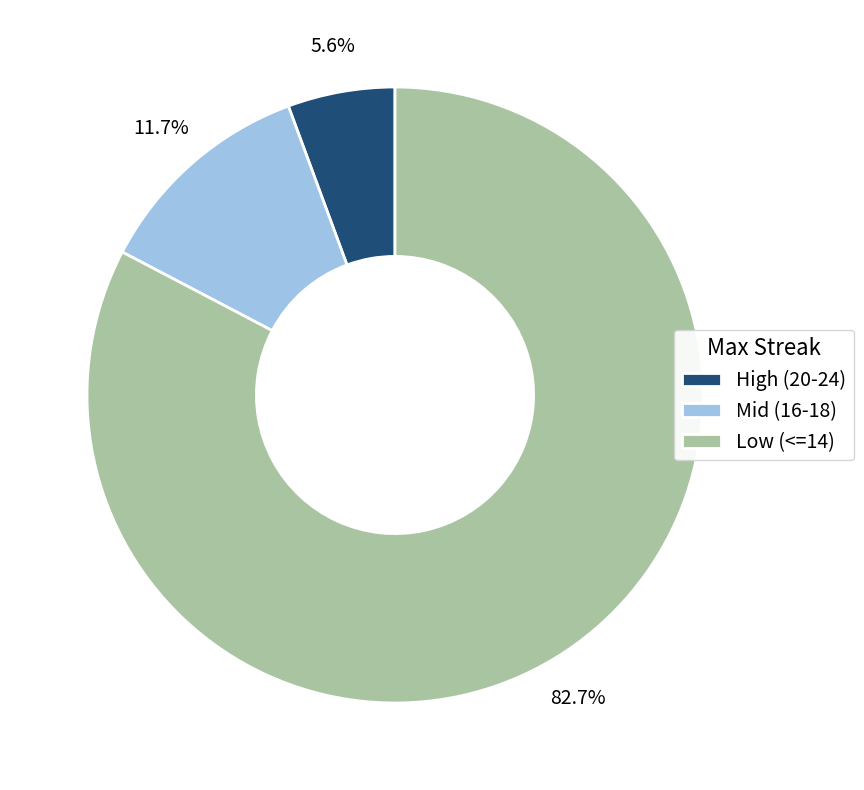

What is the smallest slice in the pie chart?

High (20-24)